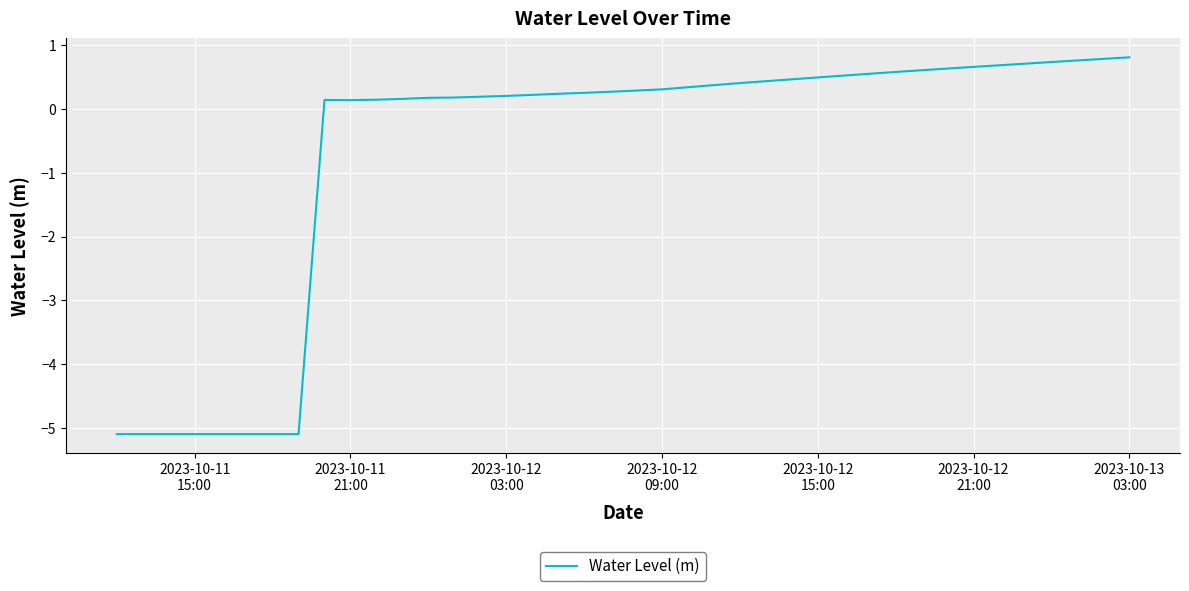

What is the greatest value displayed?

0.8